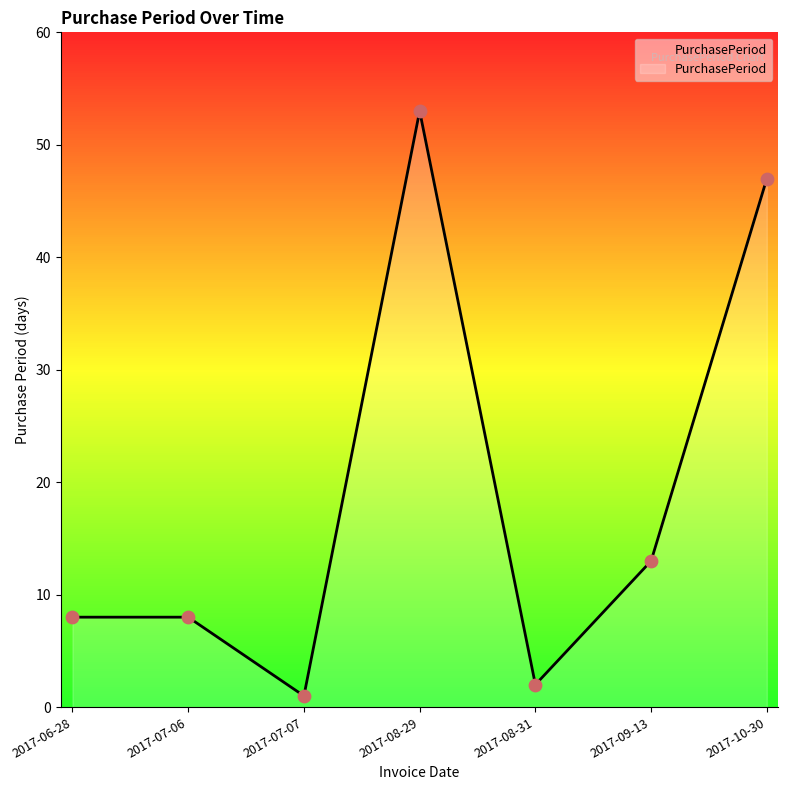

Which has a higher value, 2017-07-07 or 2017-06-28?

2017-06-28